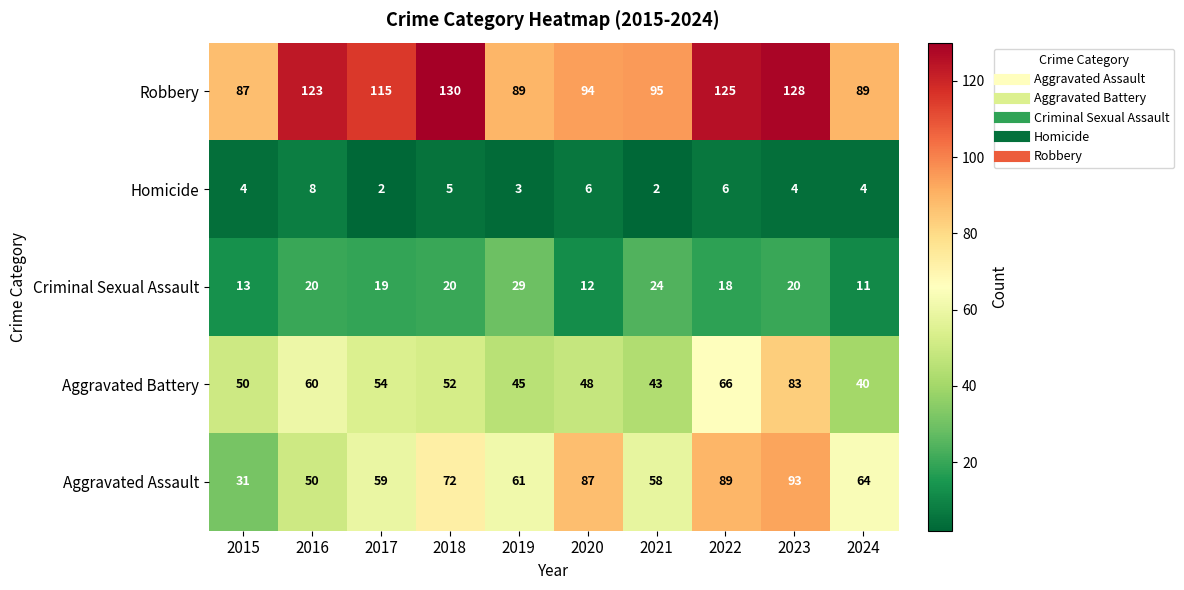

At 2021, list the series in order from smallest to largest.

Homicide, Criminal Sexual Assault, Aggravated Battery, Aggravated Assault, Robbery